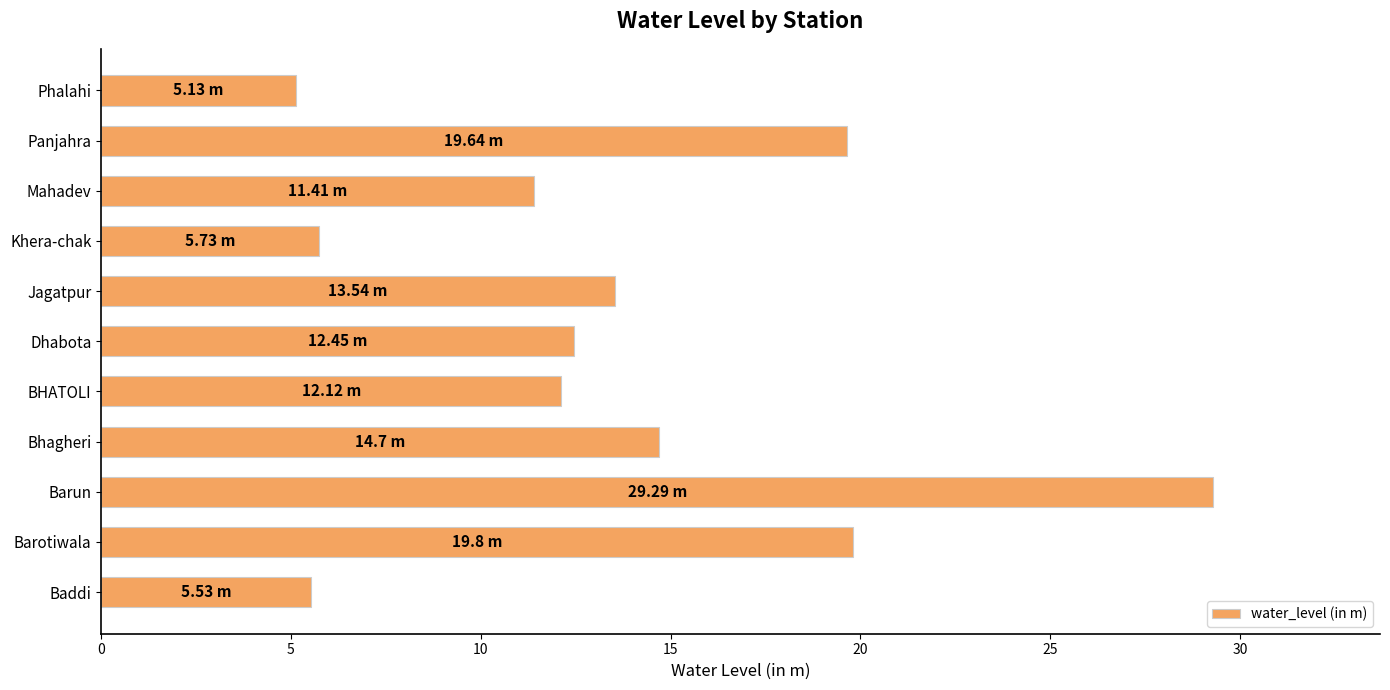

What is the ratio of the value at Jagatpur to the value at Baddi?

2.4